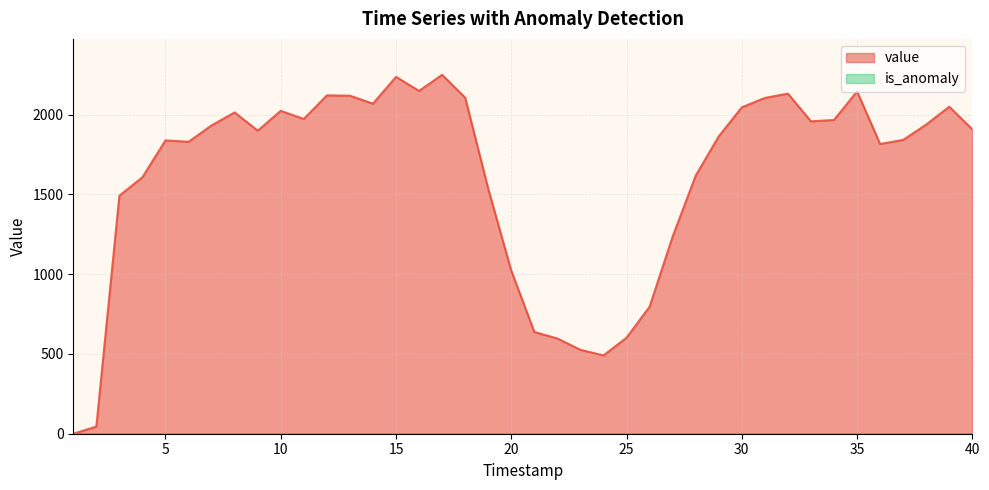

Reading right to left, extract all data points from this chart.

40=1908	39=2050	38=1938	37=1842	36=1816	35=2146	34=1967	33=1958	32=2132	31=2105	30=2046	29=1864	28=1618	27=1236	26=796	25=602	24=491	23=526	22=597	21=638	20=1022	19=1535	18=2107	17=2250	16=2149	15=2237	14=2069	13=2119	12=2121	11=1973	10=2024	9=1900	8=2014	7=1933	6=1830	5=1839	4=1608	3=1492	2=45	1=0